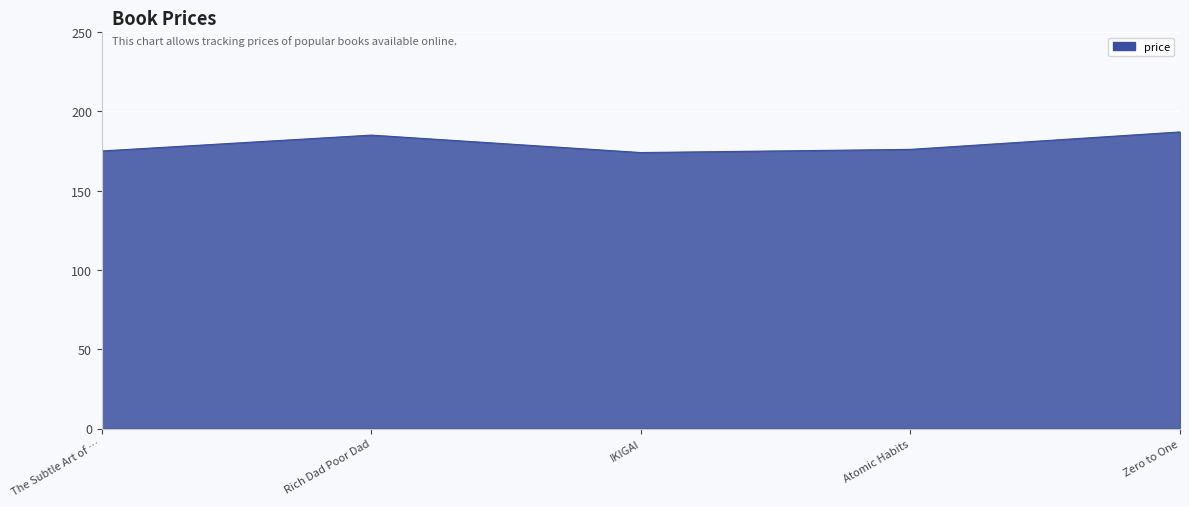

The value at Atomic Habits is 176. True or false?

True